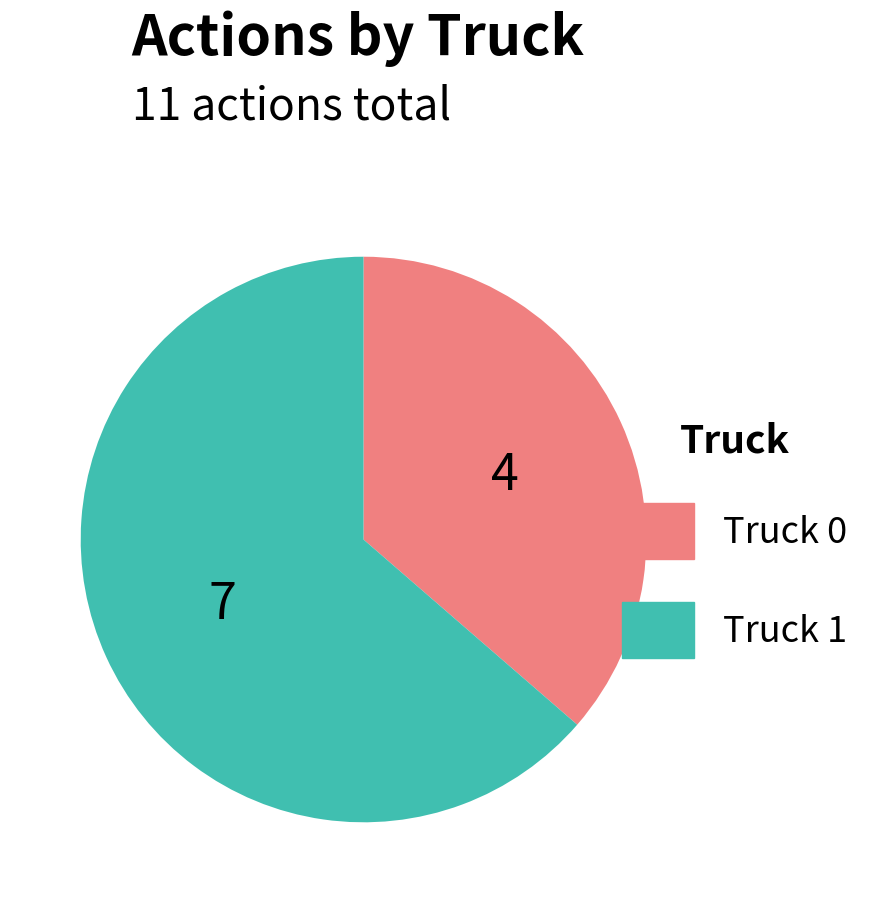

Which slice represents more than half of the pie?

Truck 1